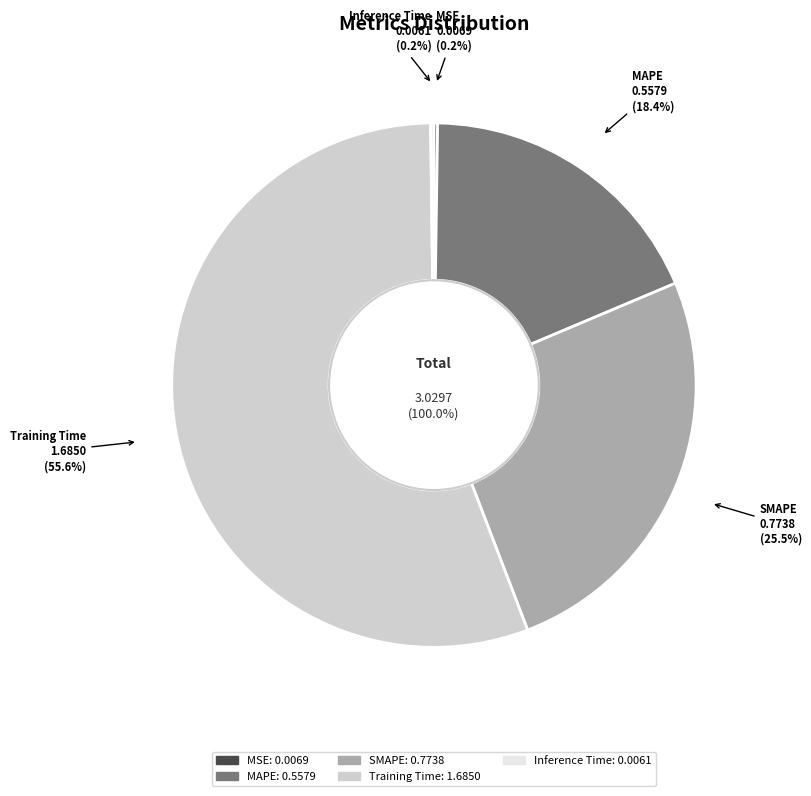

To the nearest percent, what is the difference between the largest and smallest slice percentages?

55%